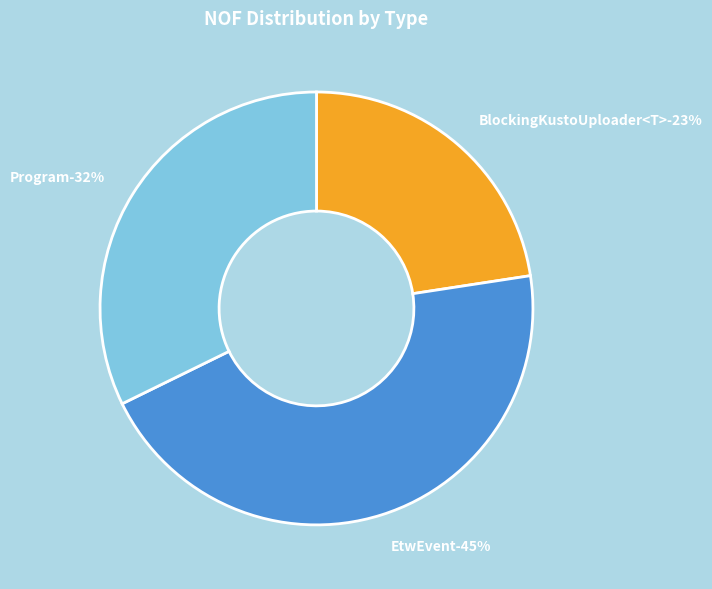

To the nearest percent, what portion does EtwEvent represent?

45%